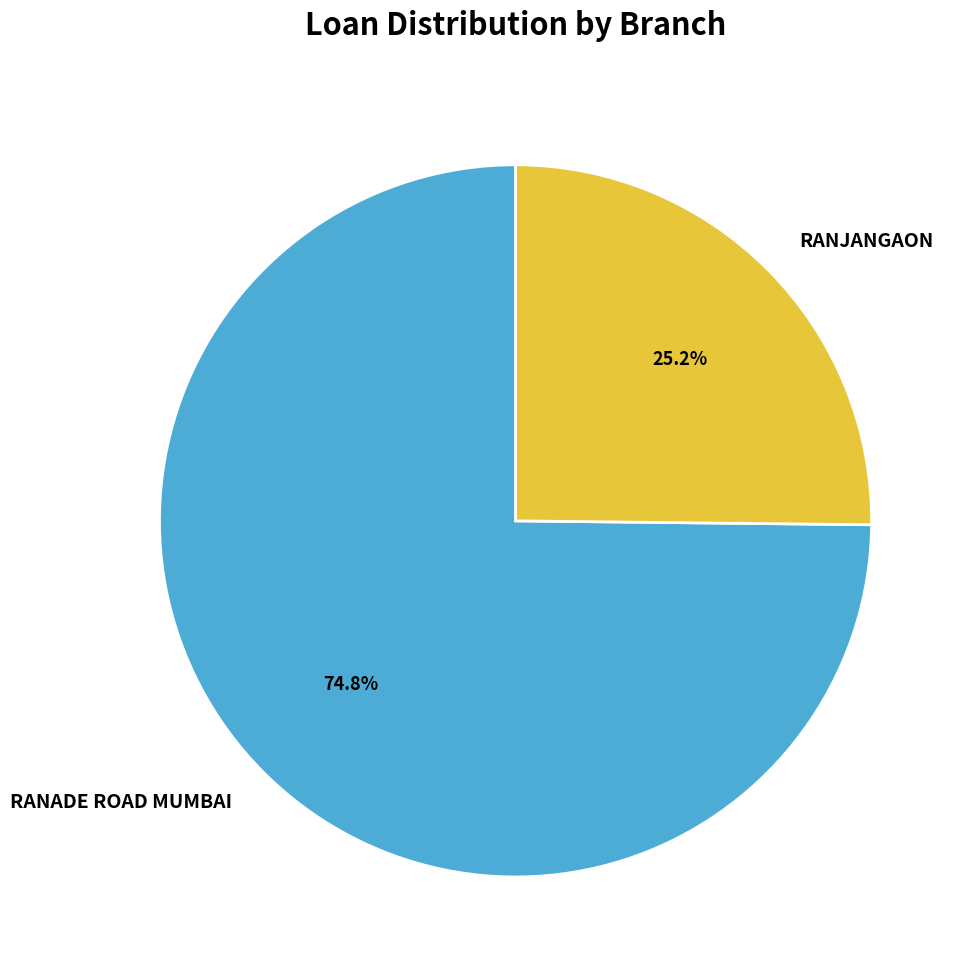

How many segments does this pie chart have?

2